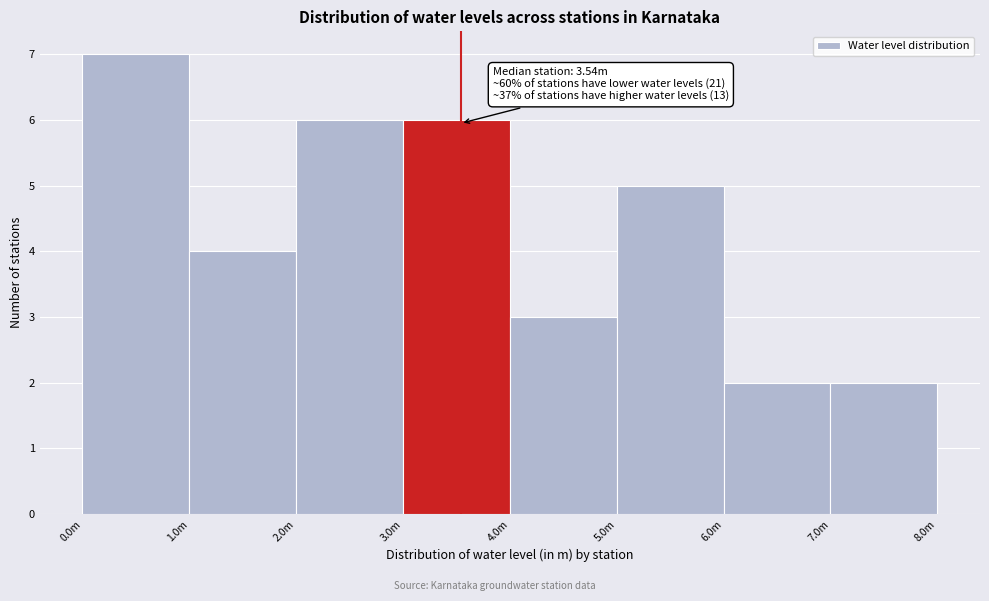

Reading left to right, transcribe all the data shown in this chart.

7	4	6	6	3	5	2	2